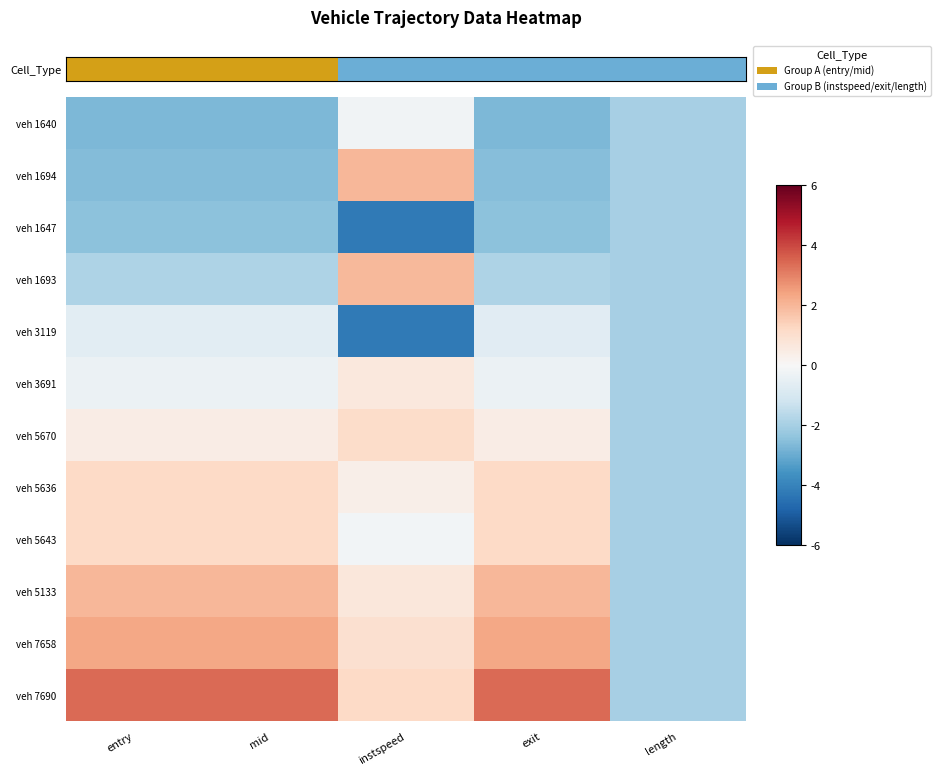

What is the maximum value shown in the chart?

3.4